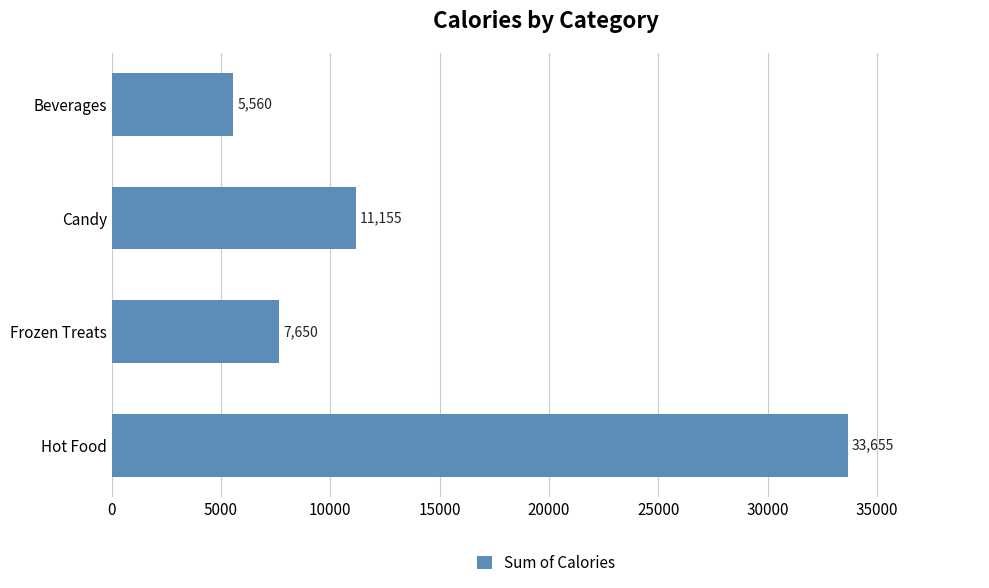

Which has a higher value, Candy or Frozen Treats?

Candy